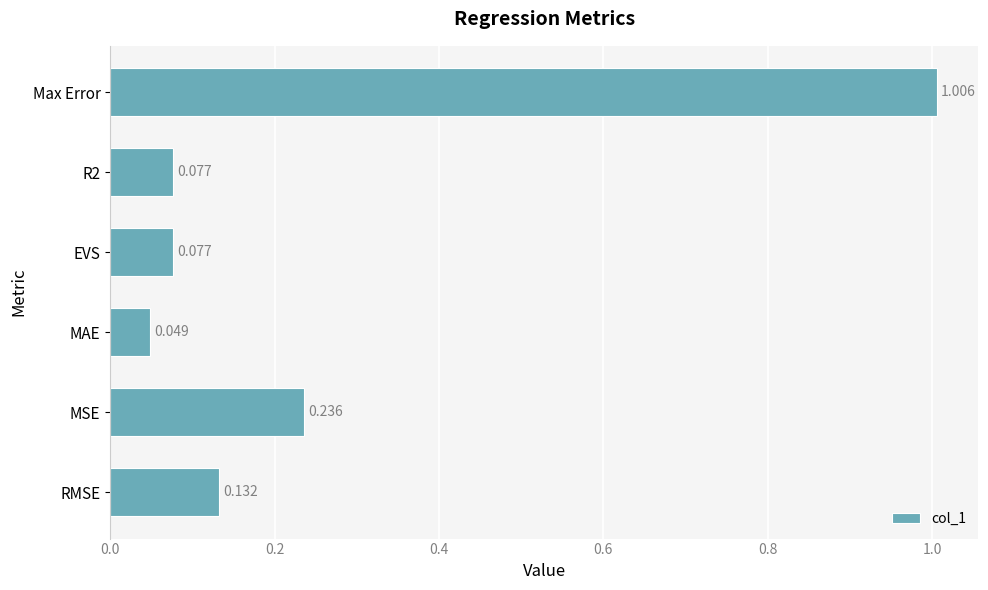

Between R2 and RMSE, which is larger?

RMSE